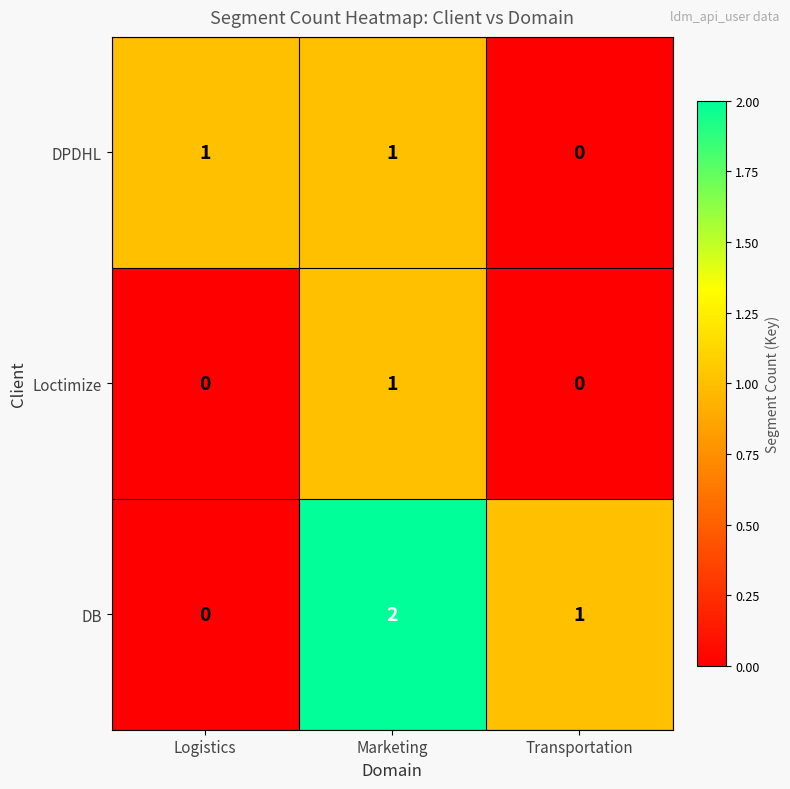

Which label corresponds to the largest value in the chart?

Marketing